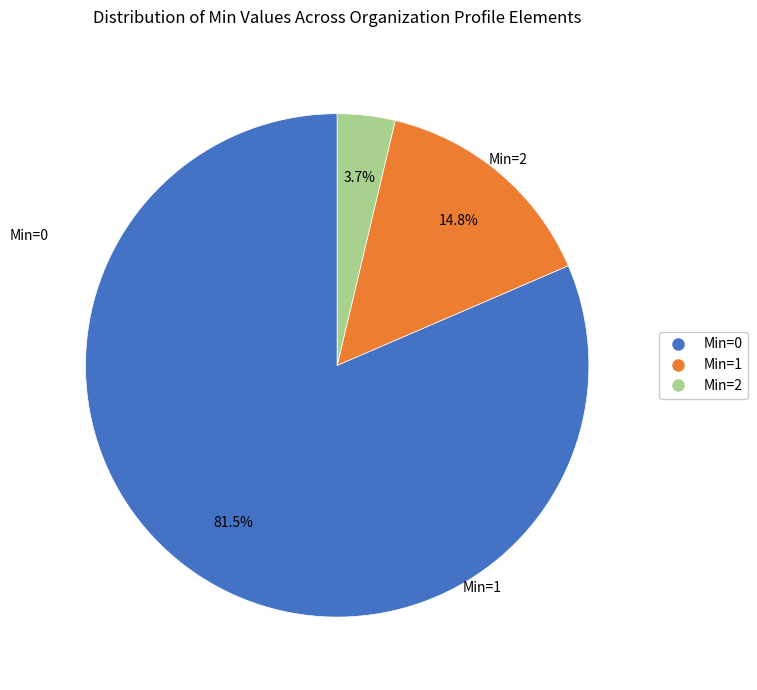

Is there a majority slice in this chart?

Yes